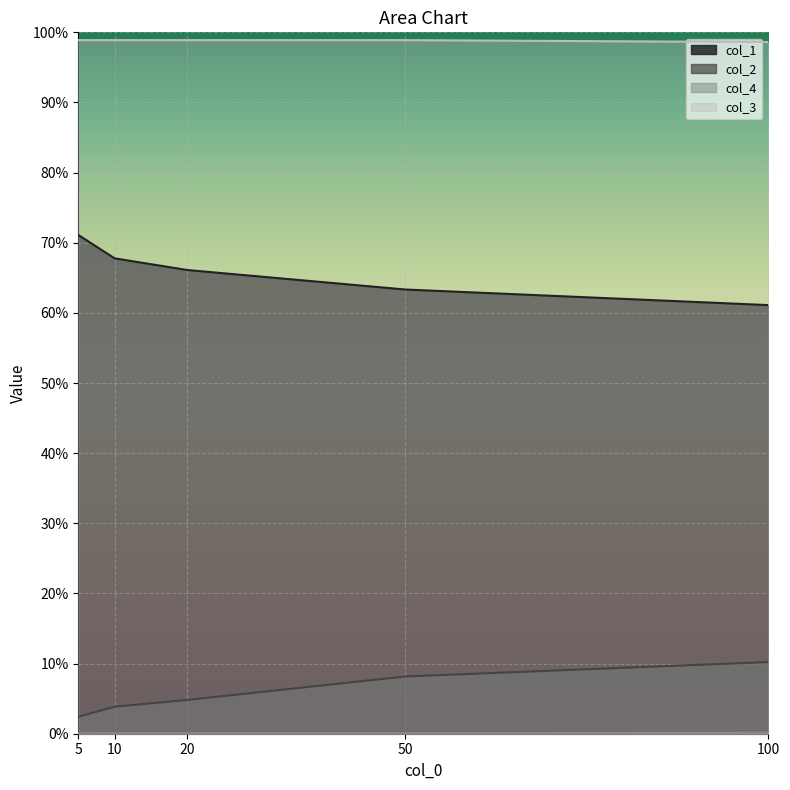

Reading left to right, what are all the values shown in this chart?

col_1: 5=0.7	10=0.7	20=0.7	50=0.6	100=0.6
col_2: 5=0.0	10=0.0	20=0.0	50=0.1	100=0.1
col_4: 5=0.0	10=0.0	20=0.0	50=0.0	100=0.0
col_3: 5=1.0	10=1.0	20=1.0	50=1.0	100=1.0